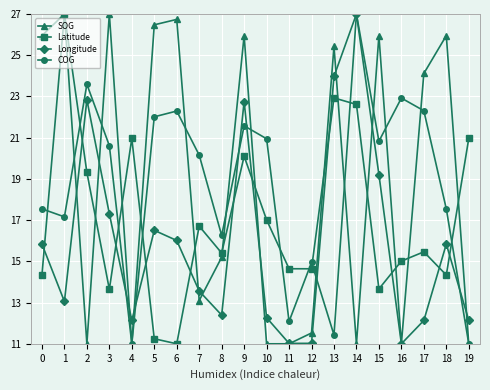

Where is Longitude nearest to the value 19?

15